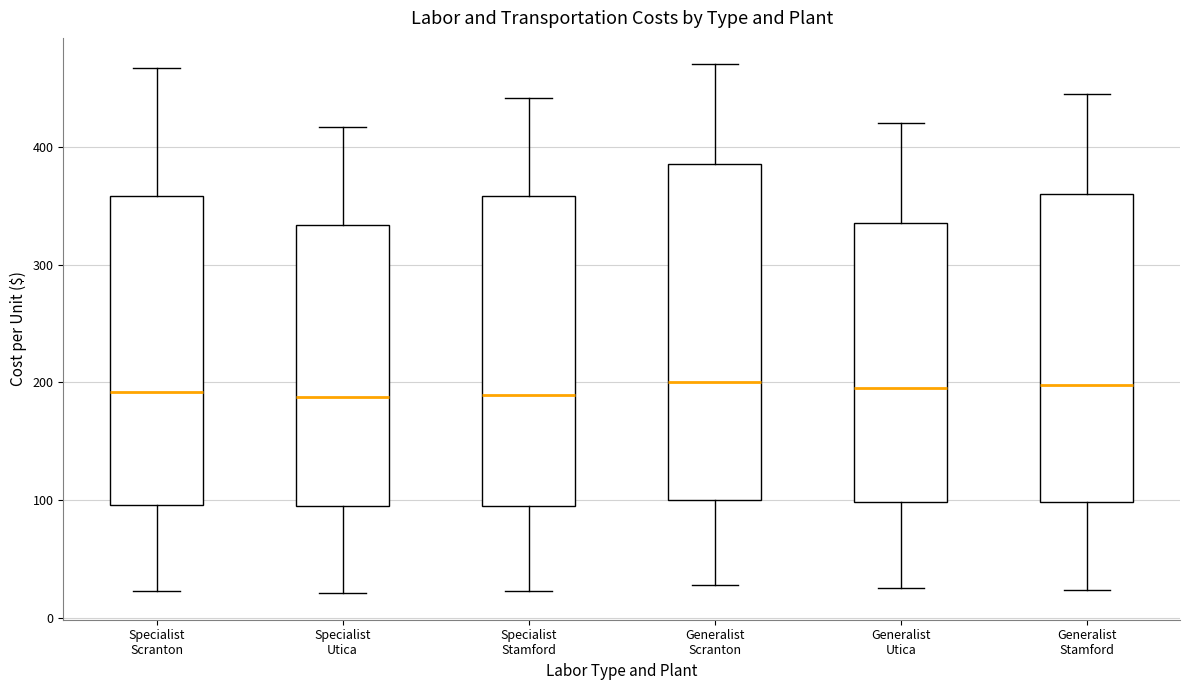

Comparing the boxes themselves (not the whiskers), which one is the tallest?

Generalist Scranton